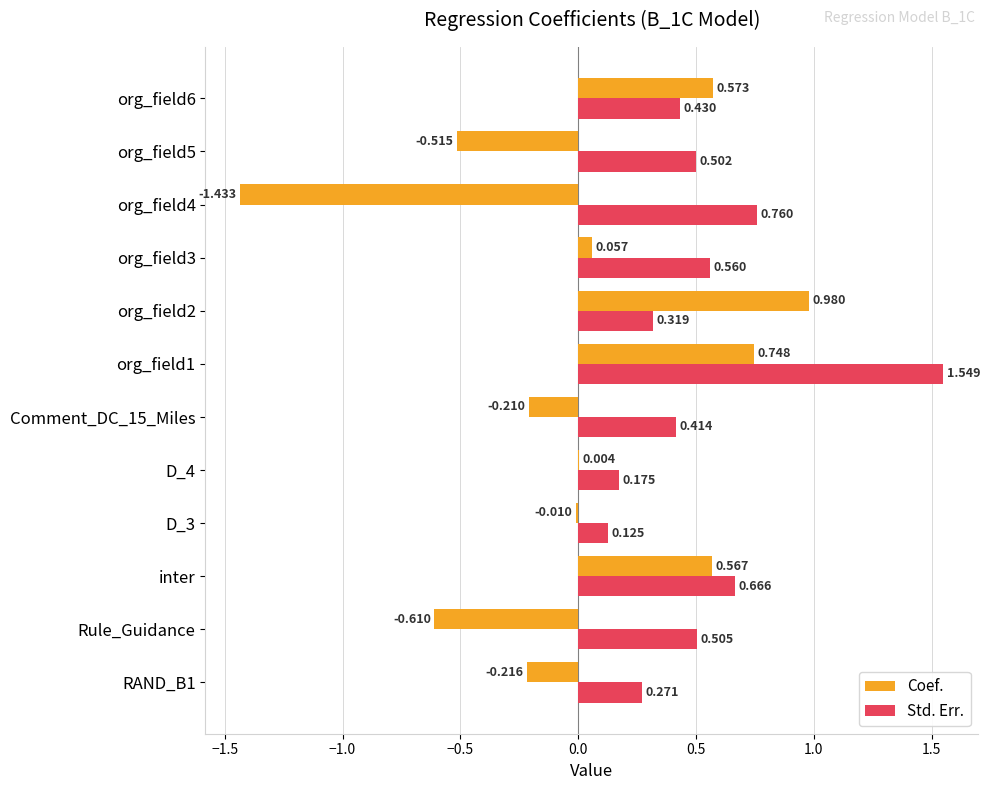

Which series changed the most between Rule_Guidance and D_3?

Coef.